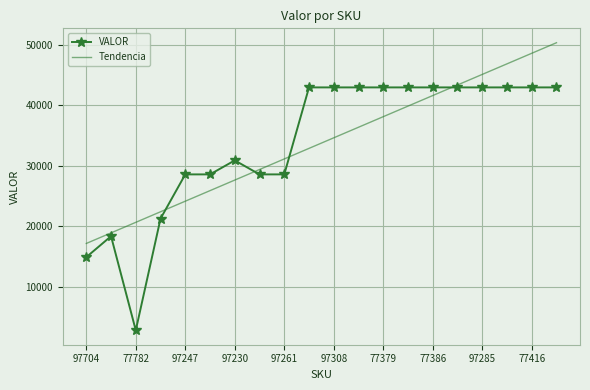

How many intersections are there between VALOR and Tendencia?

4